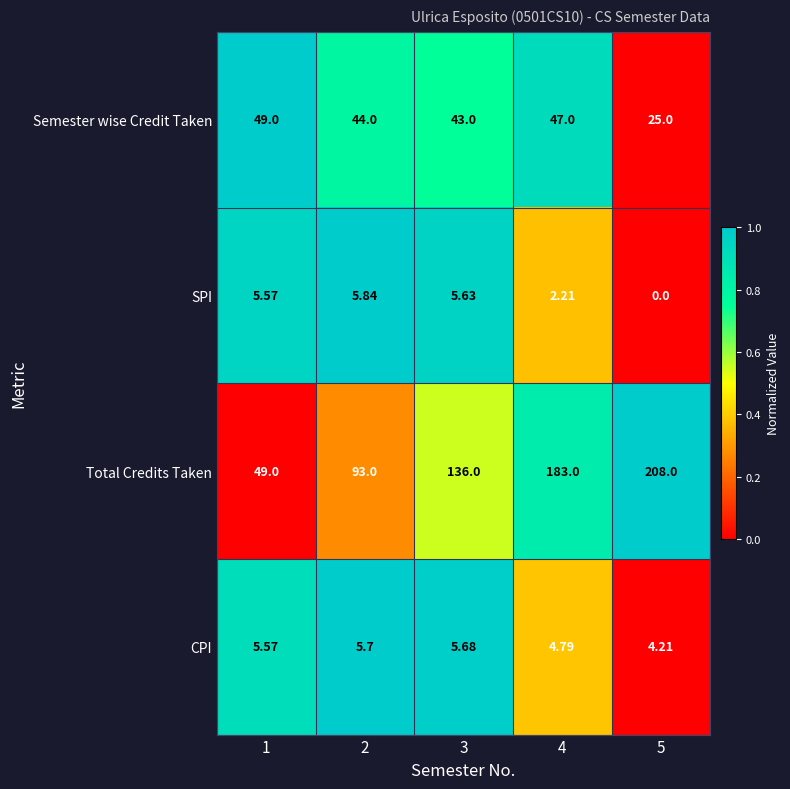

Which series has the largest range (max minus min)?

Total Credits Taken